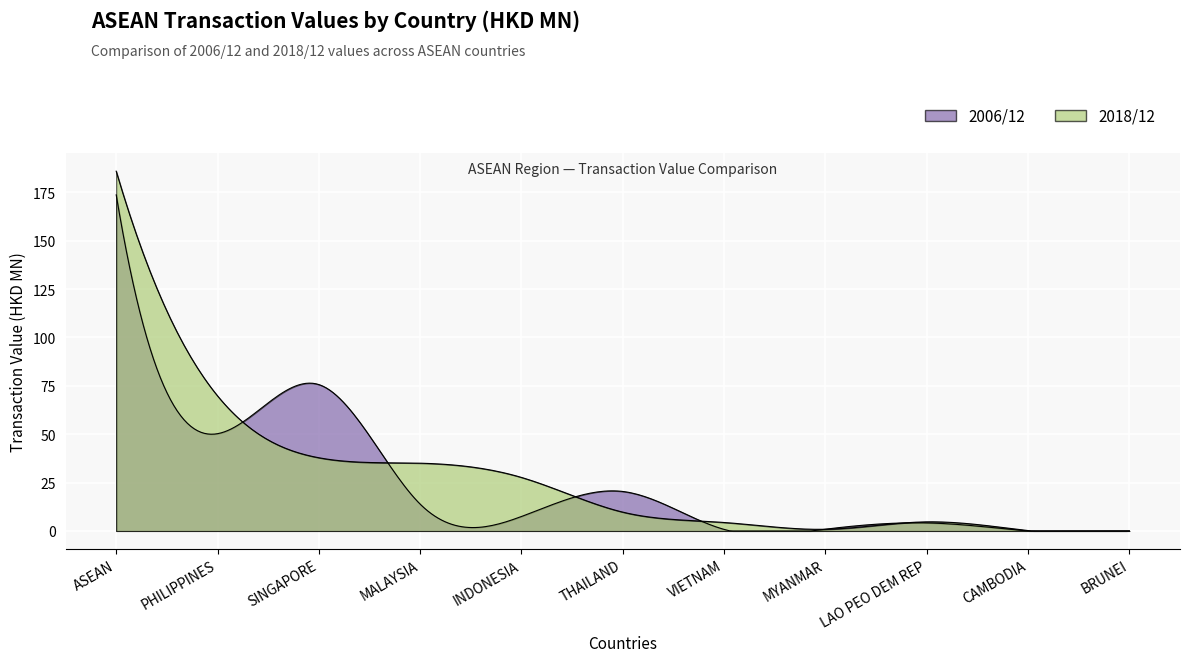

At how many categories does at least one series exceed 97?

1